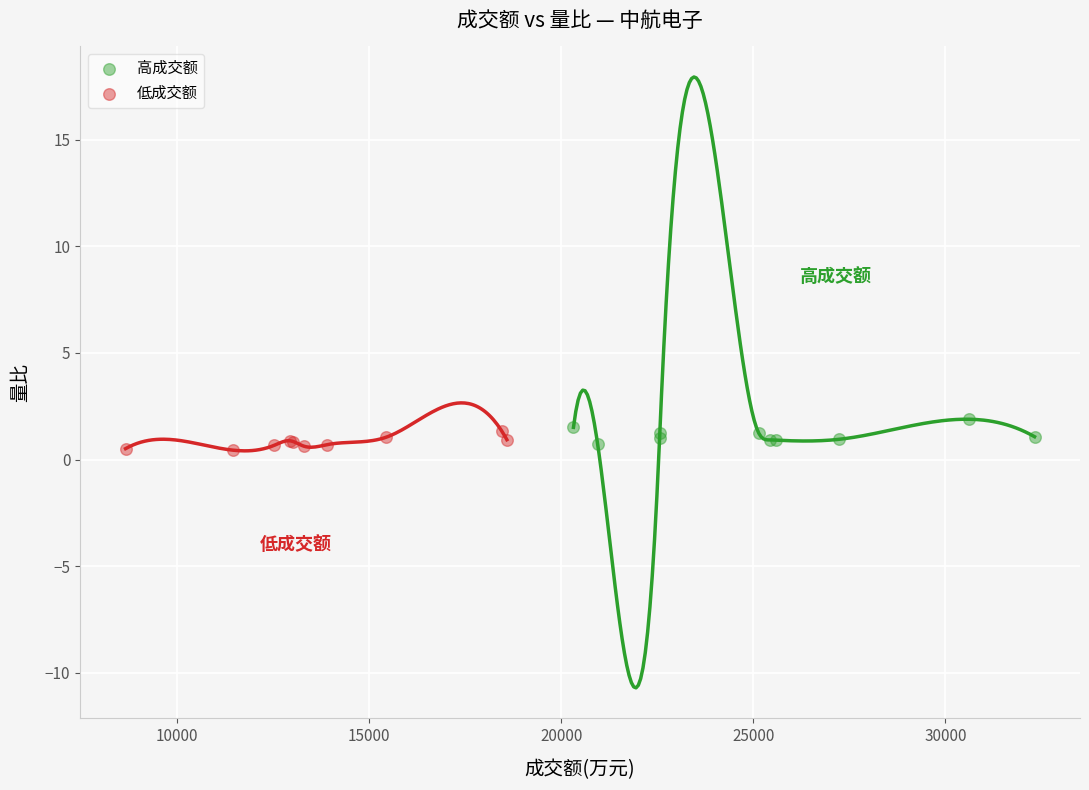

What are all the series names shown in the legend?

高成交额, 低成交额